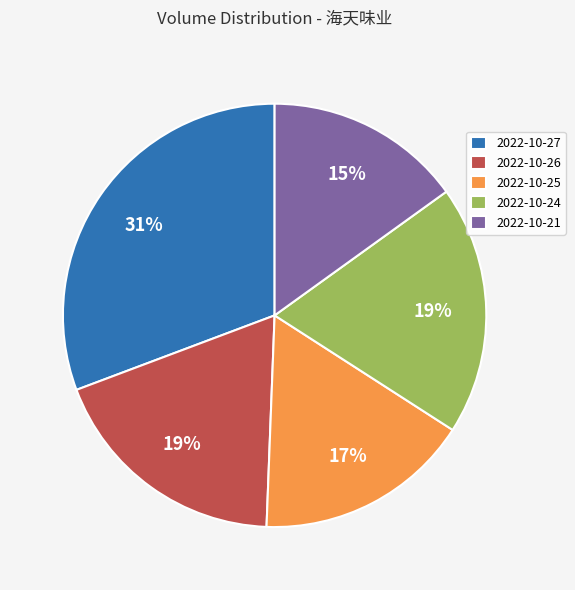

Does any single category account for the majority?

No